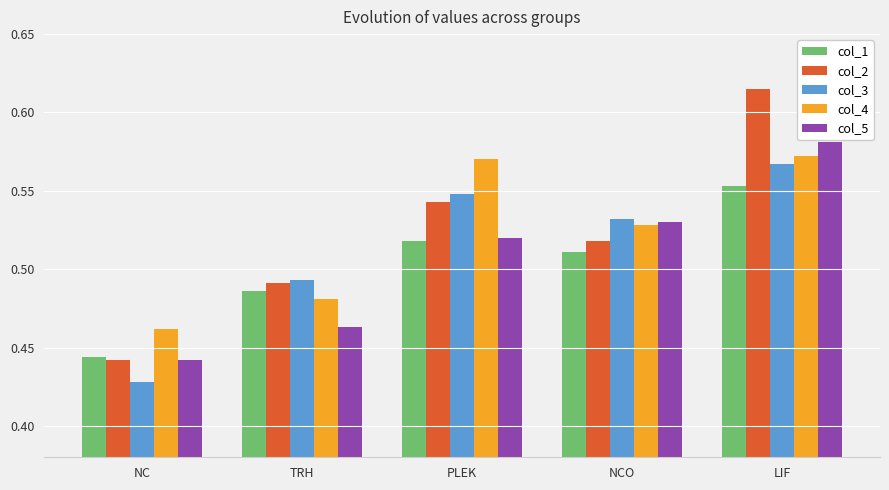

What are all the series names shown in the legend?

col_1, col_2, col_3, col_4, col_5